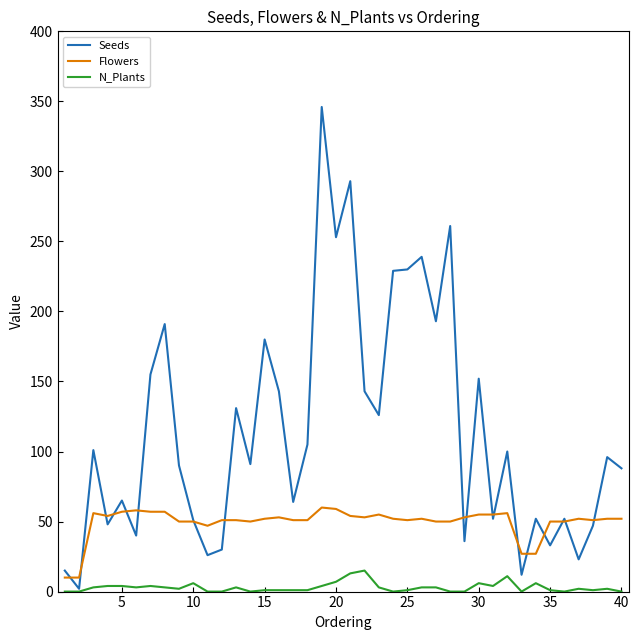

Which series has the largest total across all categories?

Seeds